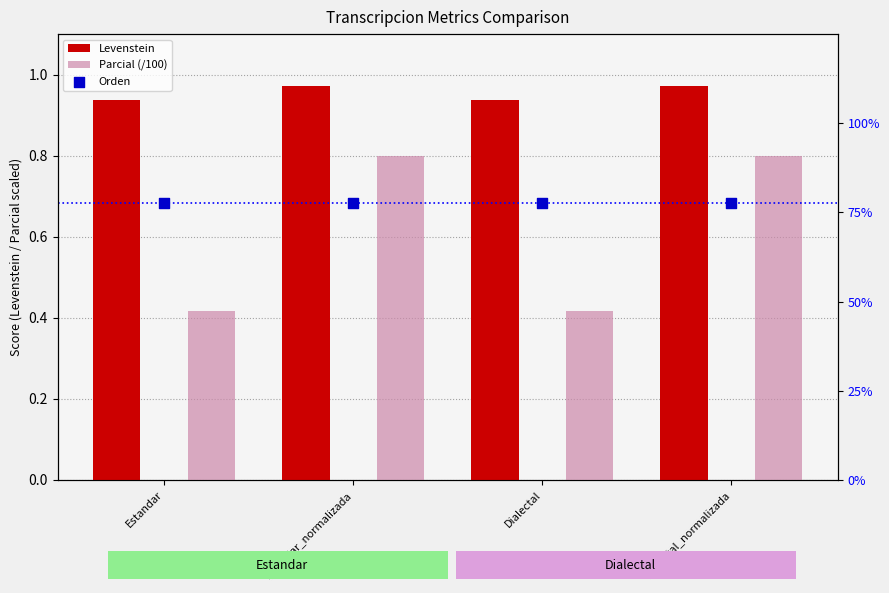

Which series has the largest Y range (max minus min)?

Parcial (/100)